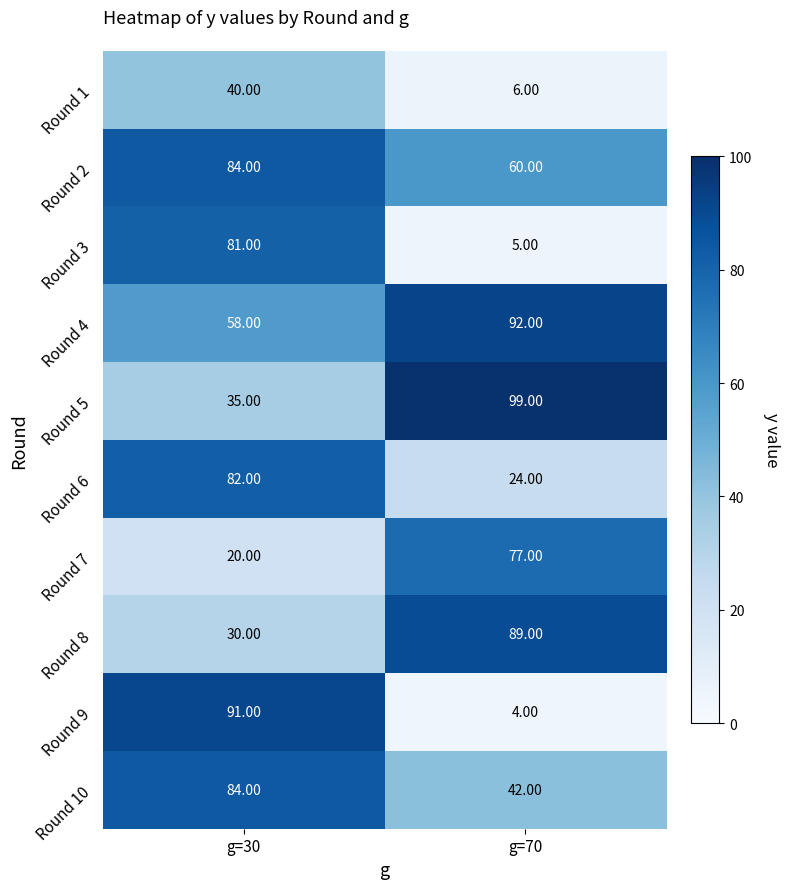

At which category is the sum across all series the highest?

g=30